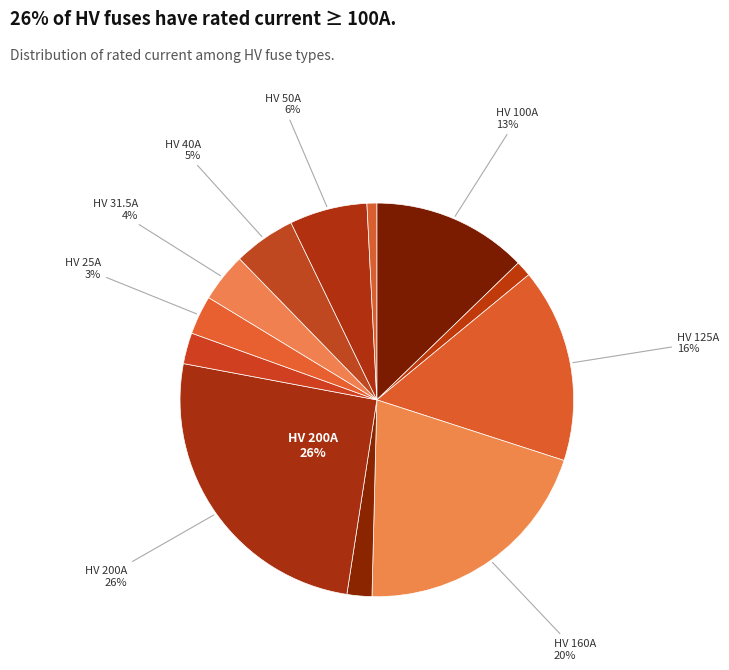

How many slices are in this pie chart?

12